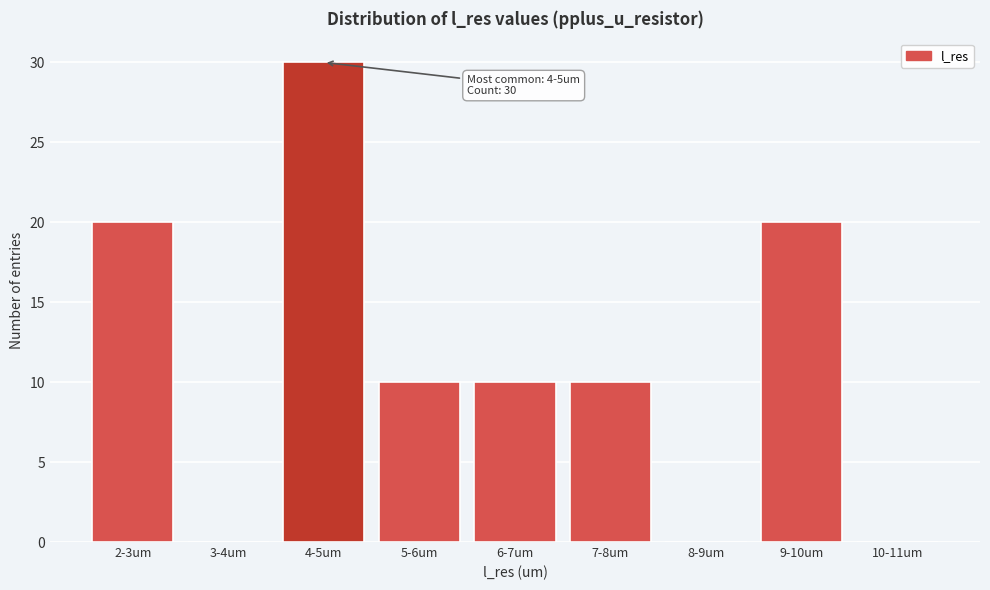

Reading right to left, what are all the values shown in this chart?

10-11um=0	9-10um=20	8-9um=0	7-8um=10	6-7um=10	5-6um=10	4-5um=30	3-4um=0	2-3um=20